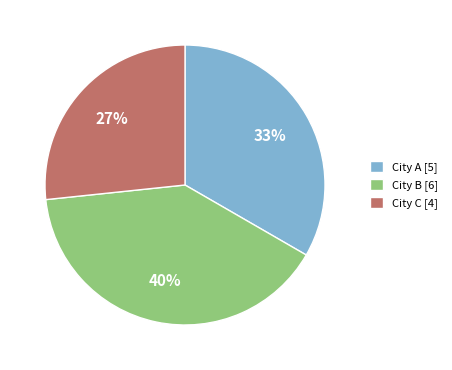

Approximately how many times larger is the value at City A compared to City B?

0.8